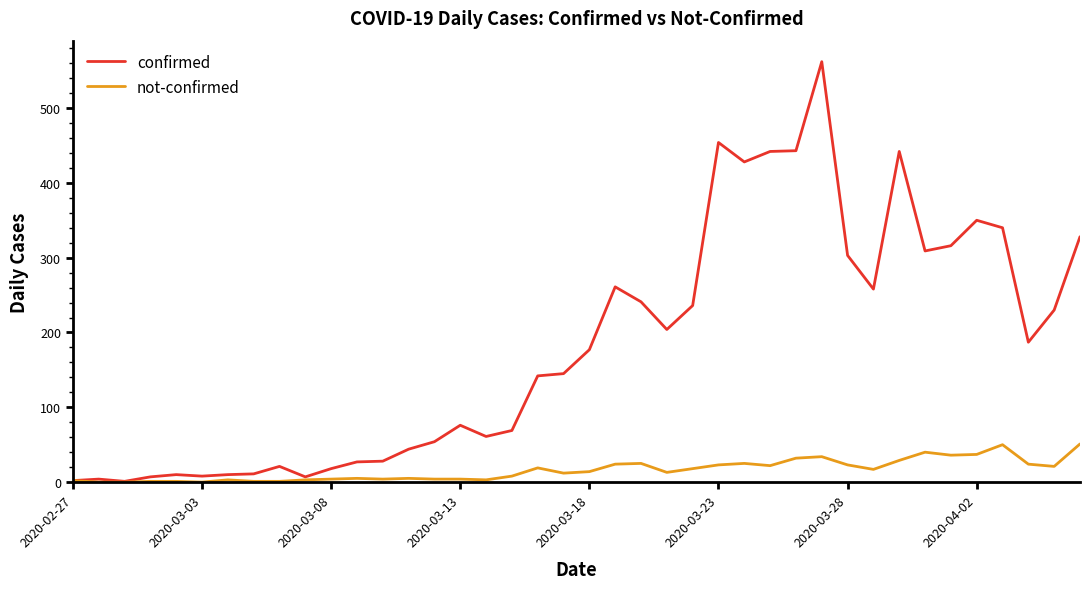

Which series has the widest spread of values?

confirmed